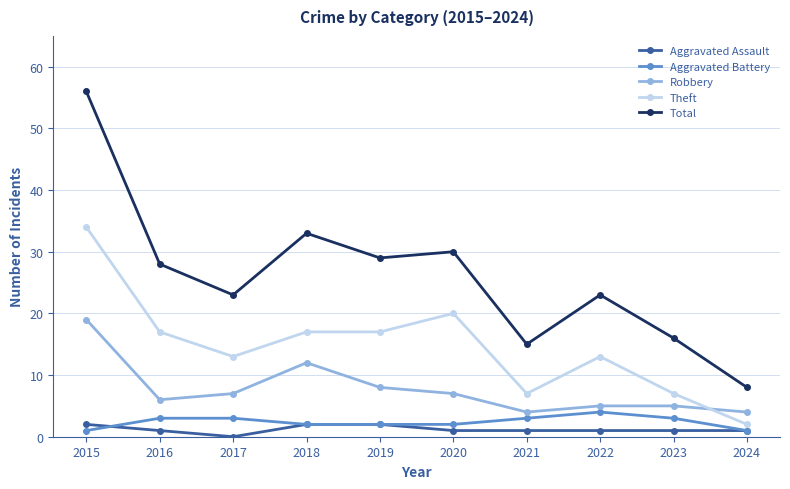

The Robbery series shows 1 at 2024. True or false?

False